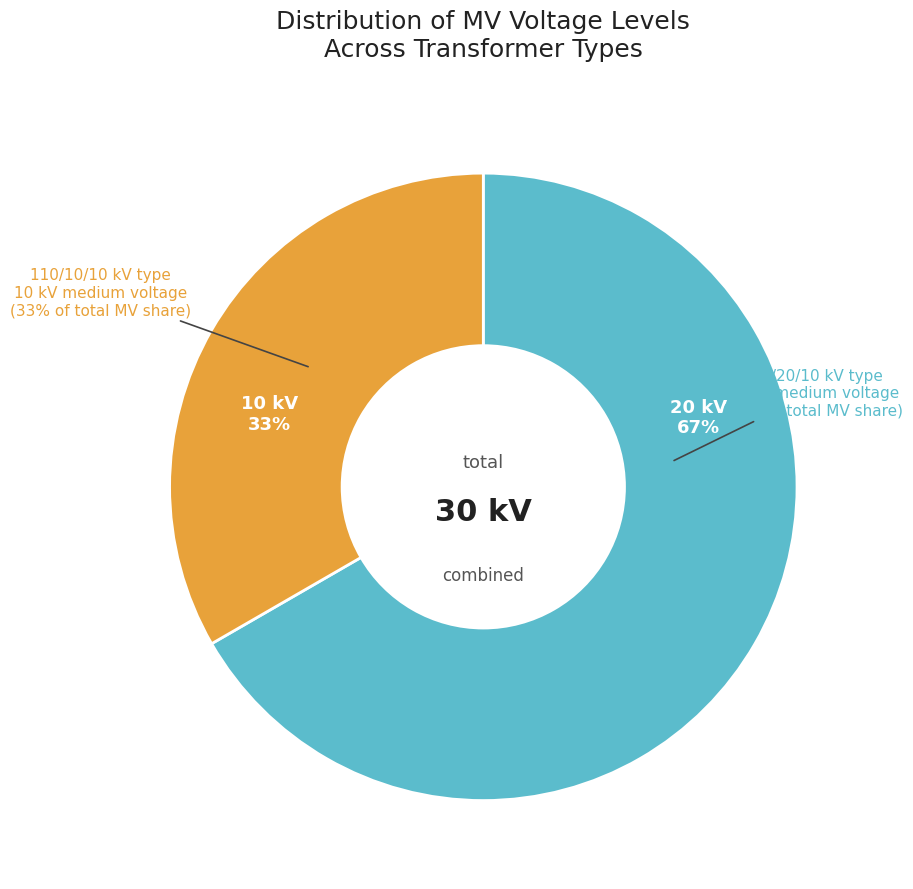

What percentage is NOT represented by 63/25/38 MVA 110/20/10 kV?

33.3%